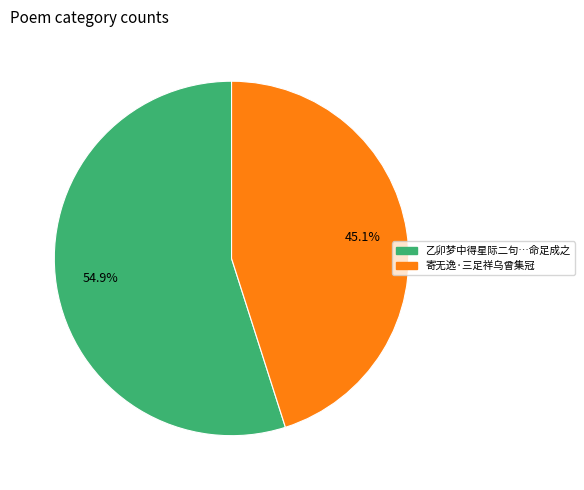

Is there any slice that represents more than half of the pie?

Yes